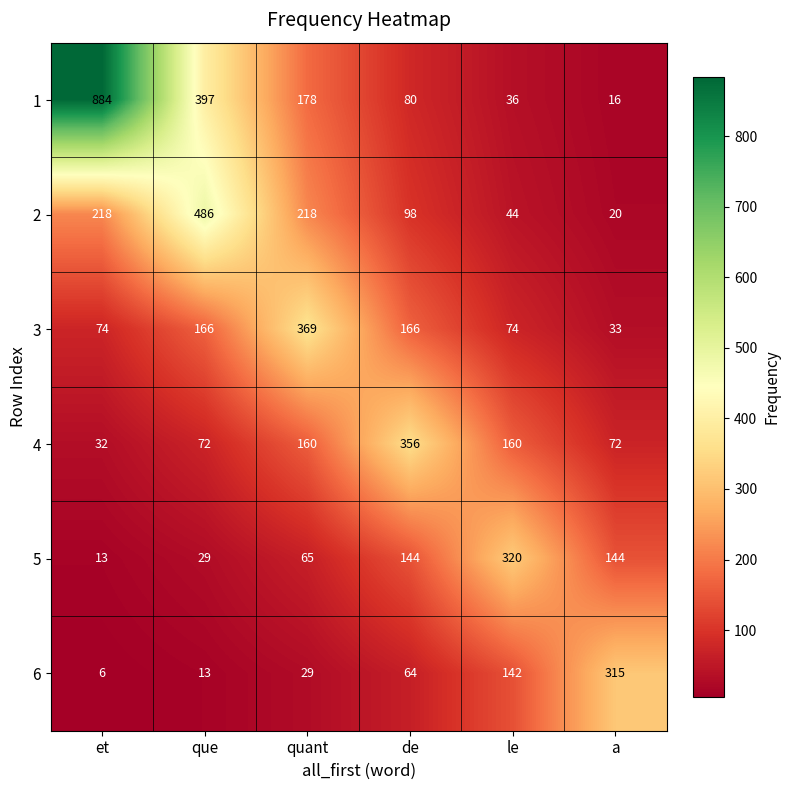

What is the sum of all 2 values?

1084